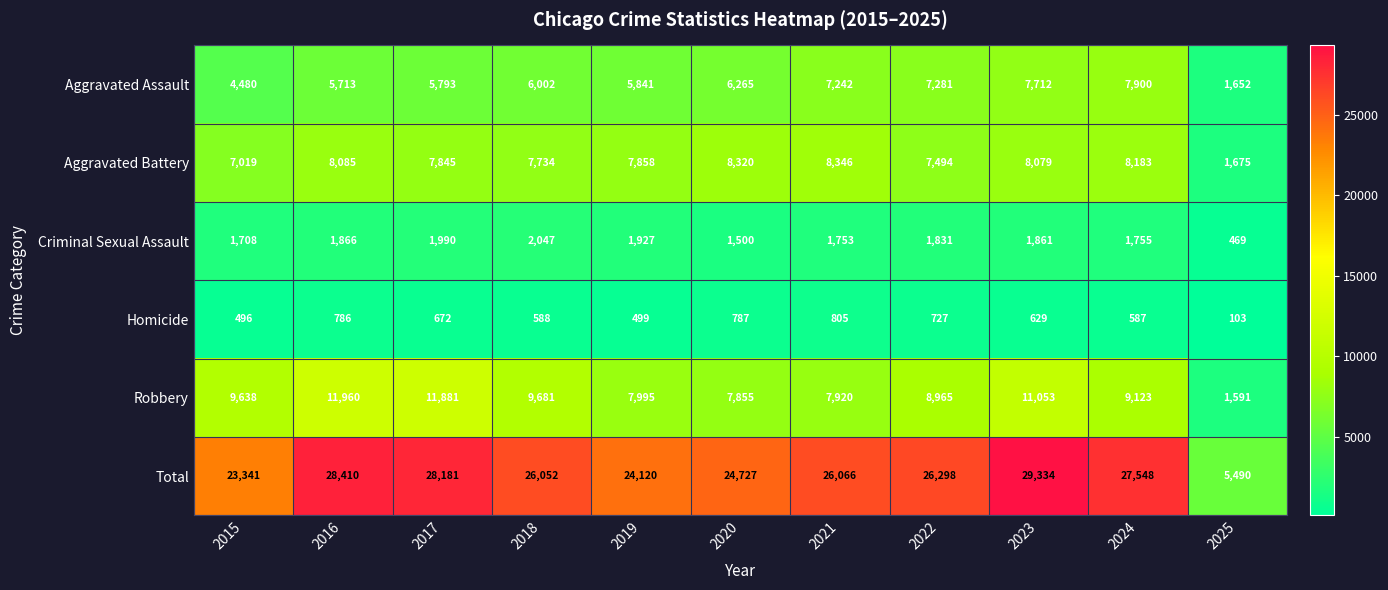

At 2019, list the series in order from largest to smallest.

Total, Robbery, Aggravated Battery, Aggravated Assault, Criminal Sexual Assault, Homicide